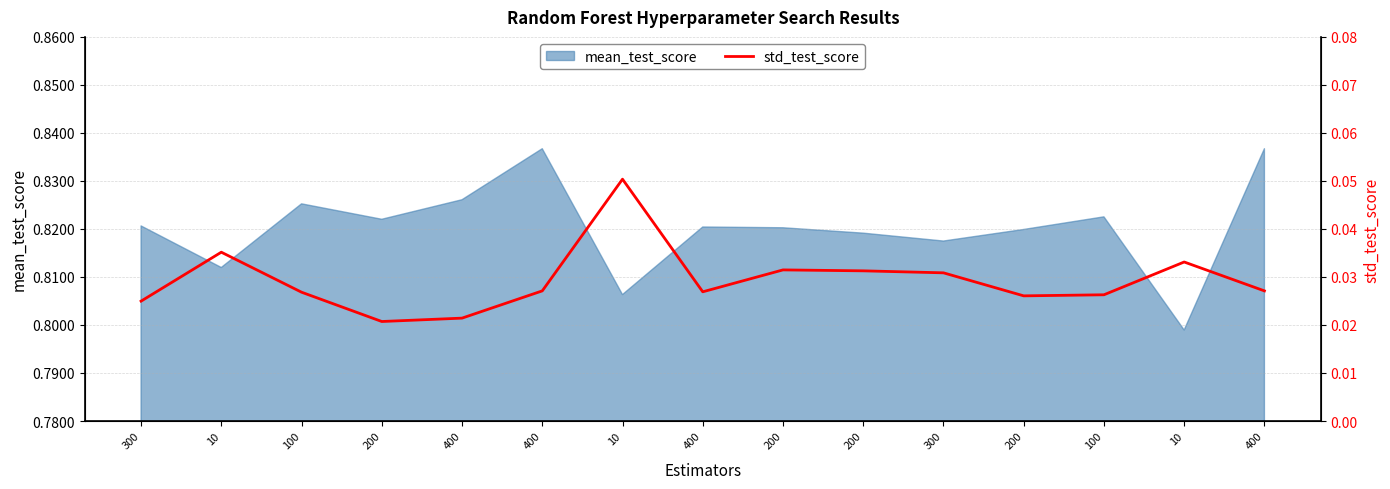

How many points are lower than both their immediate neighbors (excluding endpoints)?

3